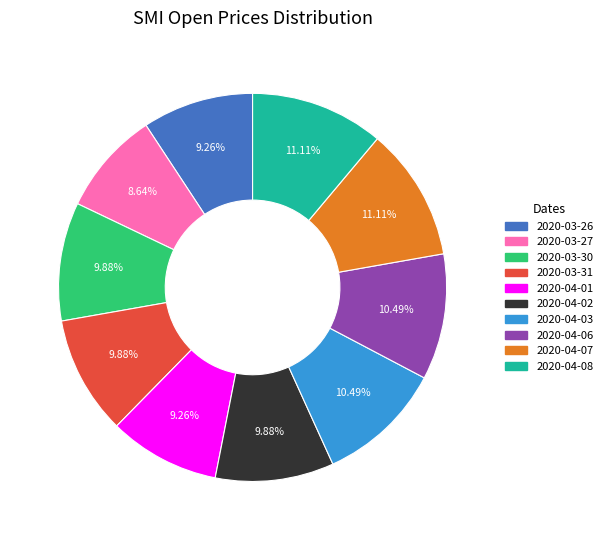

Count the number of slices in the pie.

10